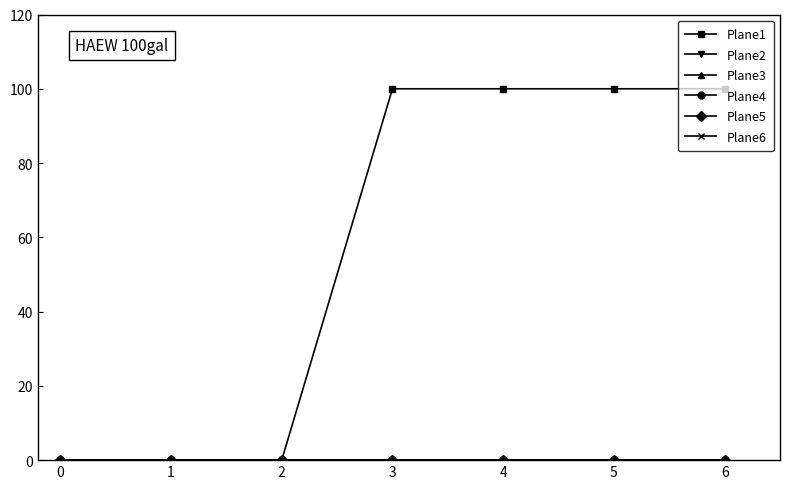

The Plane6 series shows 0 at 6. True or false?

True